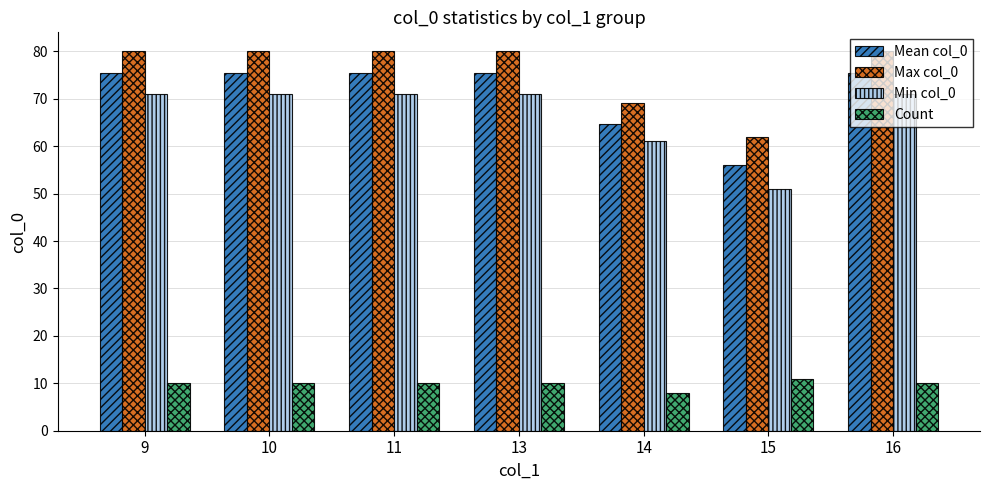

What are all the series names shown in the legend?

Mean col_0, Max col_0, Min col_0, Count